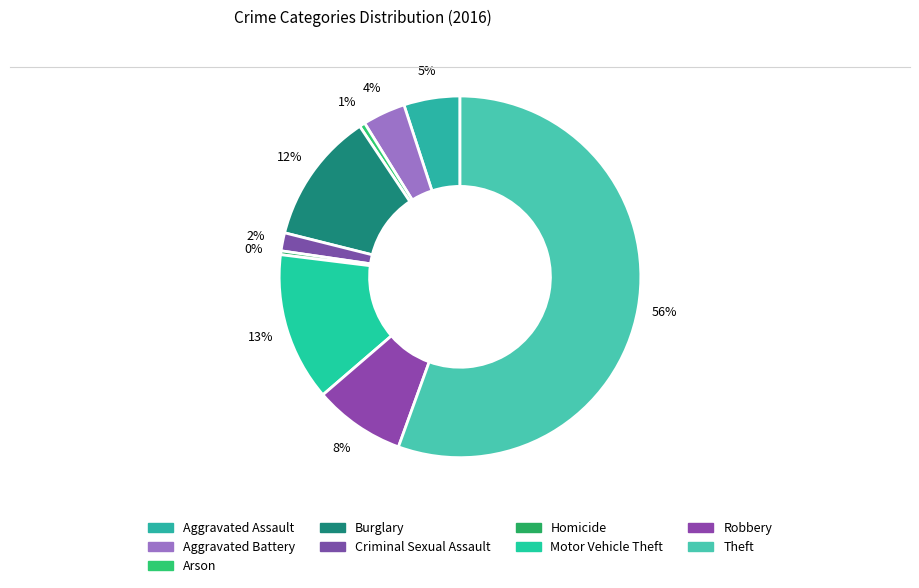

To the nearest percent, what is the difference between the Aggravated Assault and Arson slice percentages?

5%